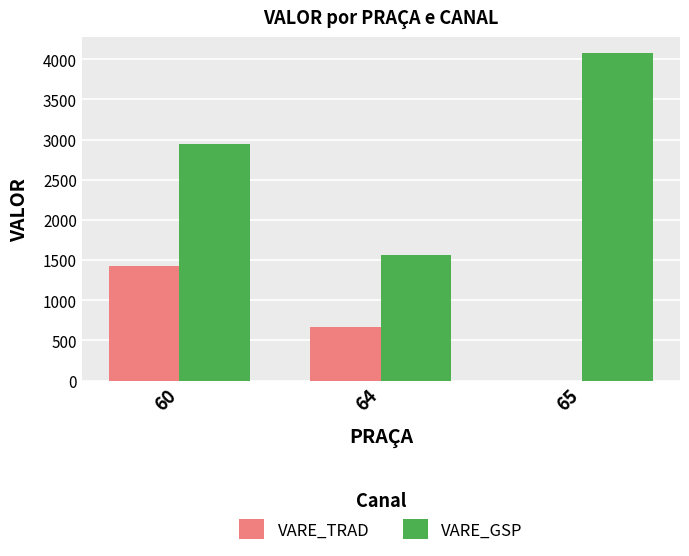

Reading left to right, extract all data points from this chart.

VARE_TRAD: 60=1422.9	64=668.3	65=0.0
VARE_GSP: 60=2949.3	64=1562.8	65=4073.4